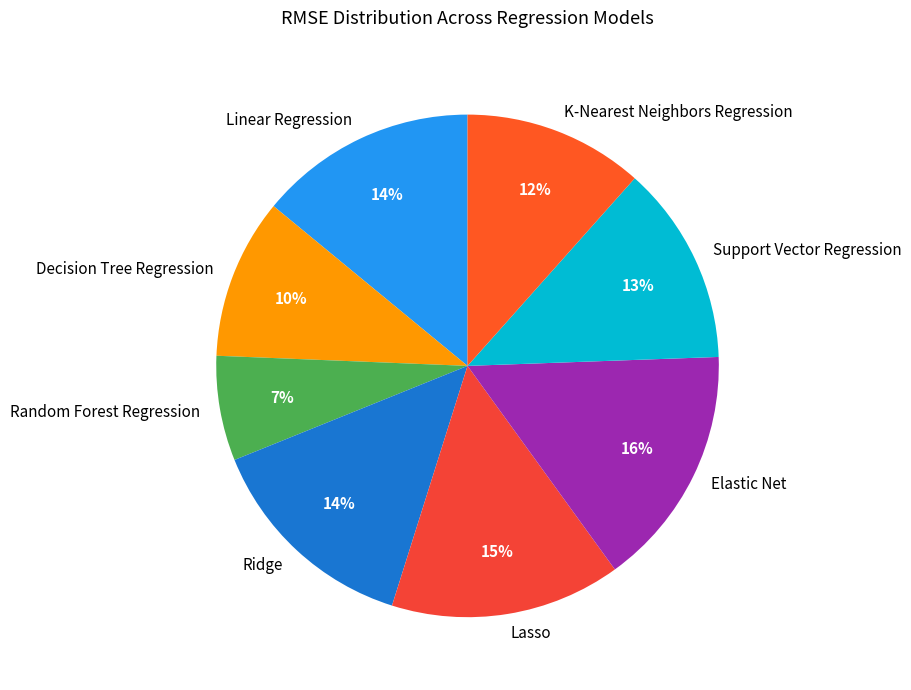

Is there any slice that represents more than half of the pie?

No